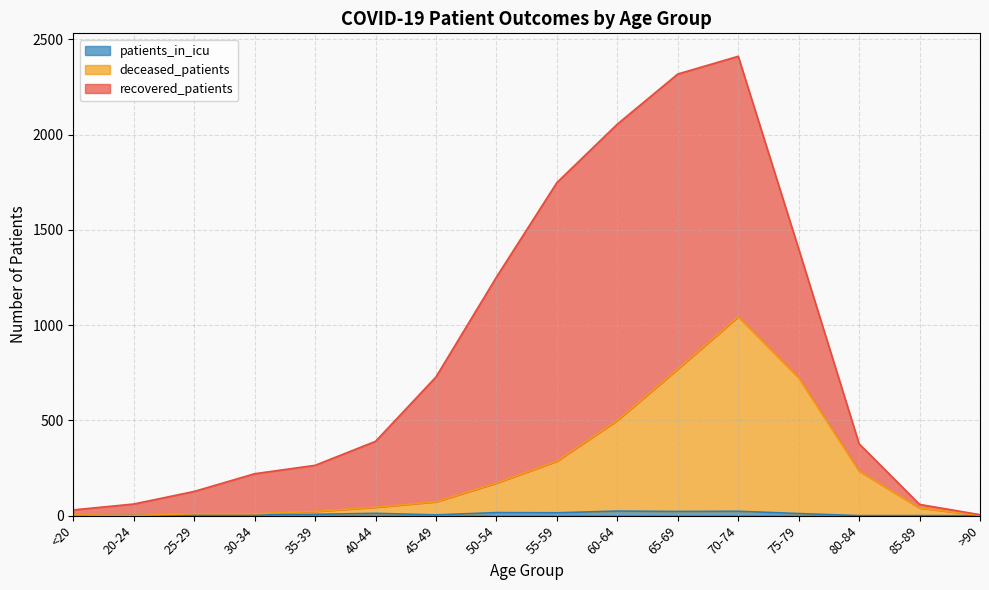

Does the chart have visible grid lines?

Yes